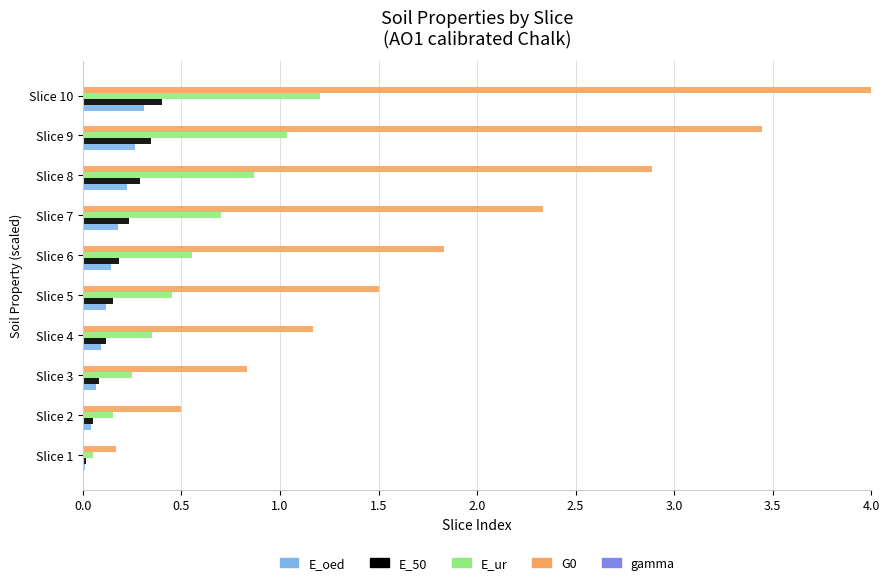

What is the sum of all G0 values?

18.7